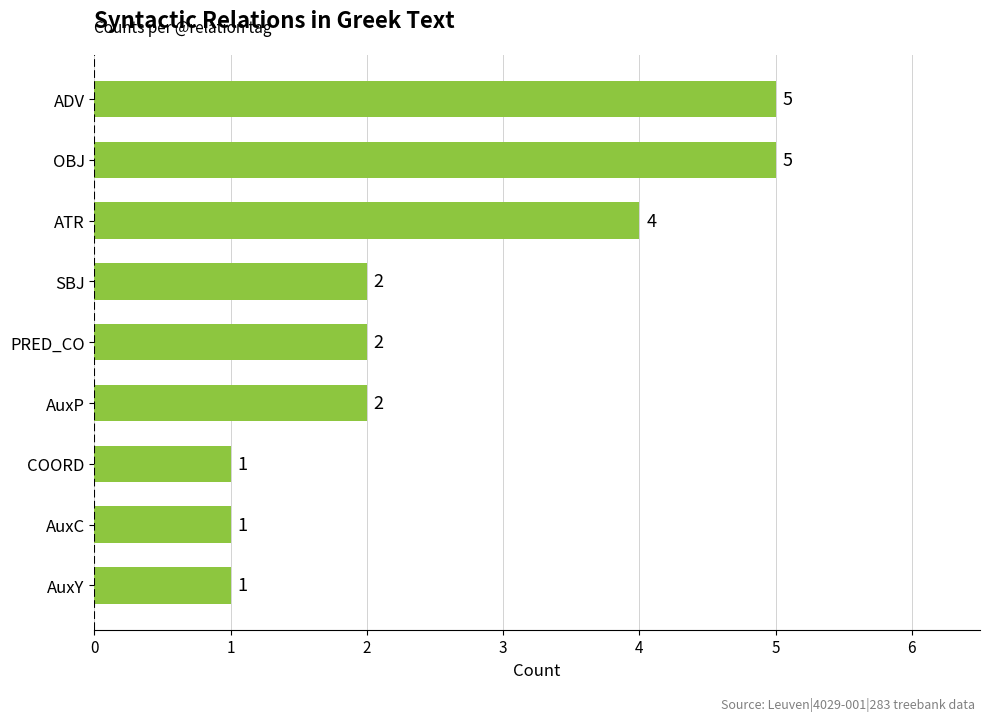

The chart shows a value of 5 at ADV. True or false?

True